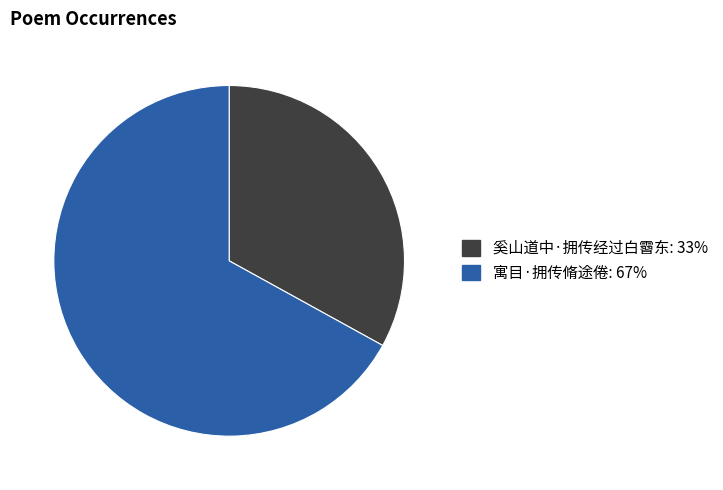

How many segments does this pie chart have?

2